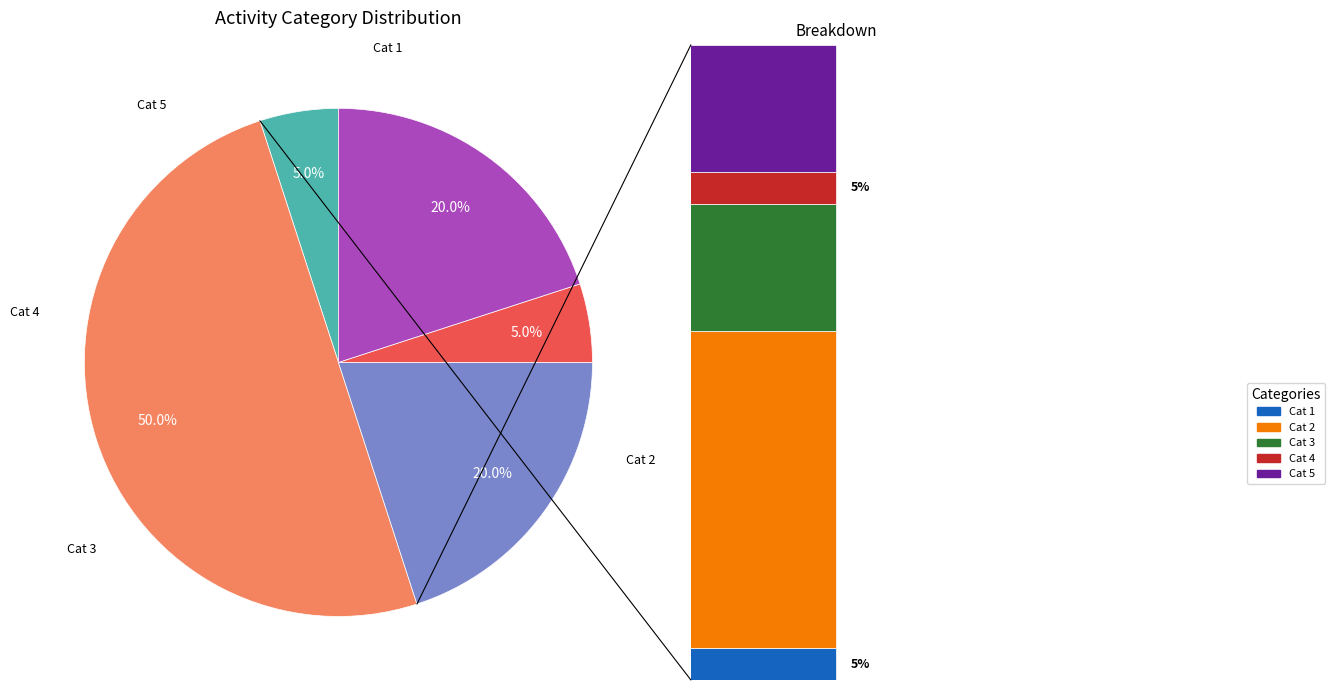

The 5 slice represents 7% of the pie. True or false?

False